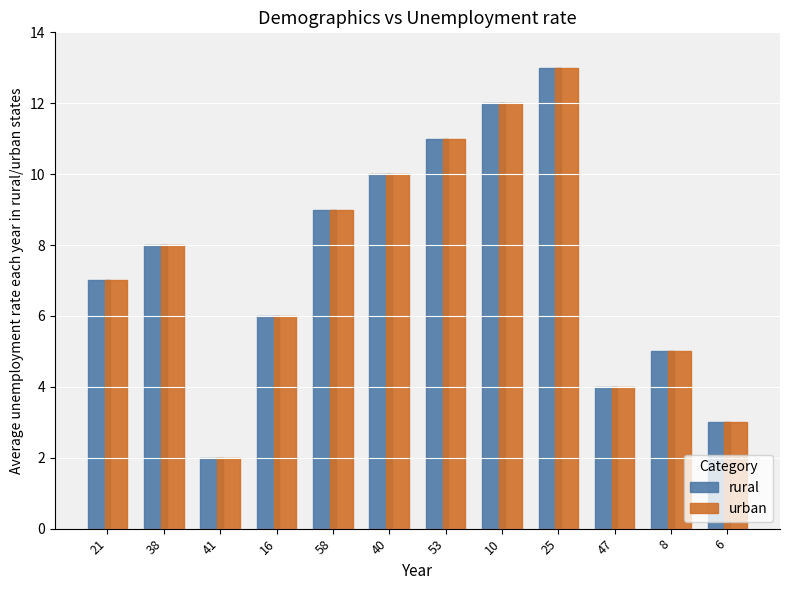

Which category has the highest value in the urban series?

25